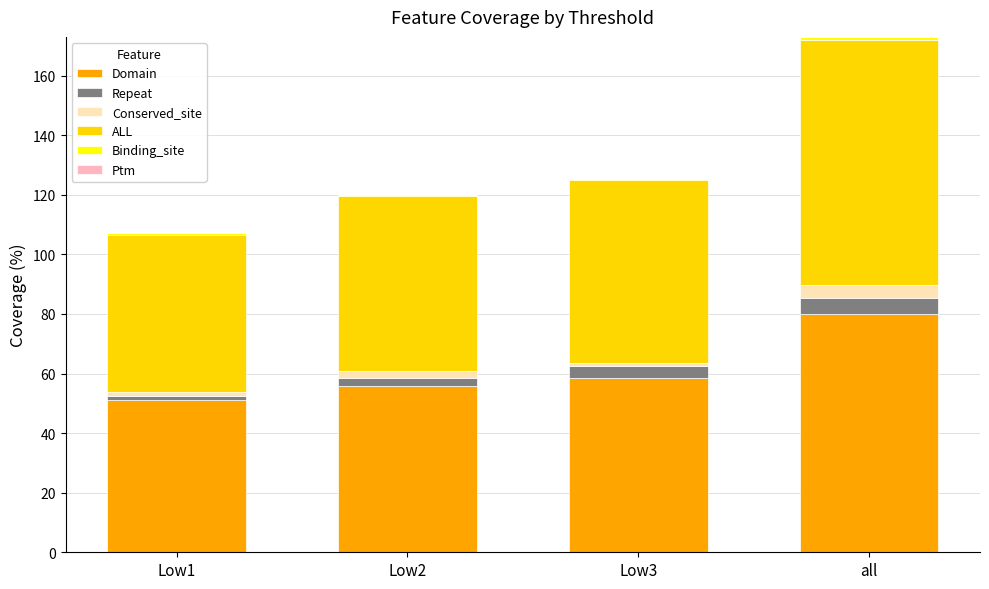

The value of Domain at Low3 is 58.6. True or false?

True